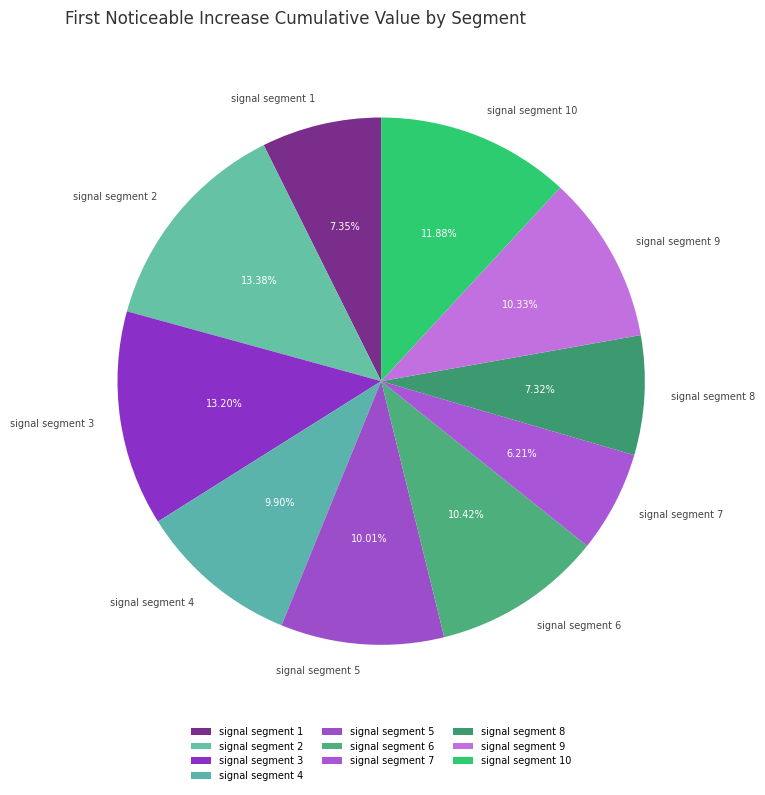

Which has a higher value, signal segment 3 or signal segment 5?

signal segment 3